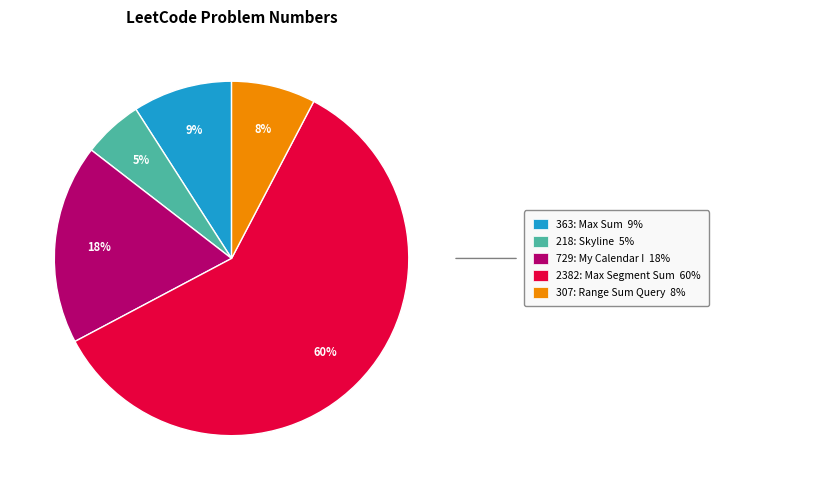

Is there any slice that represents more than half of the pie?

Yes